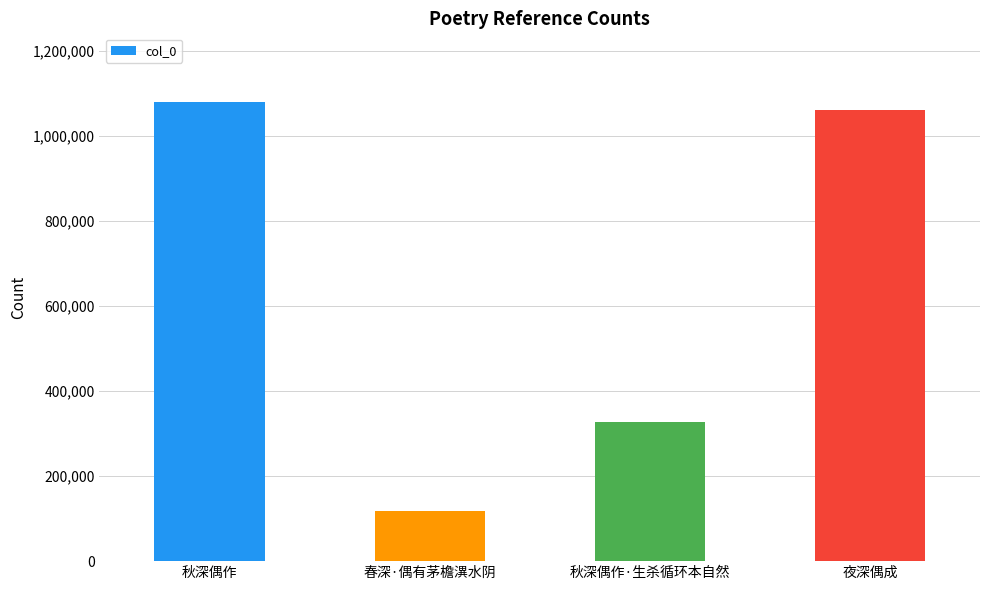

Read the value at 秋深偶作.

1079146